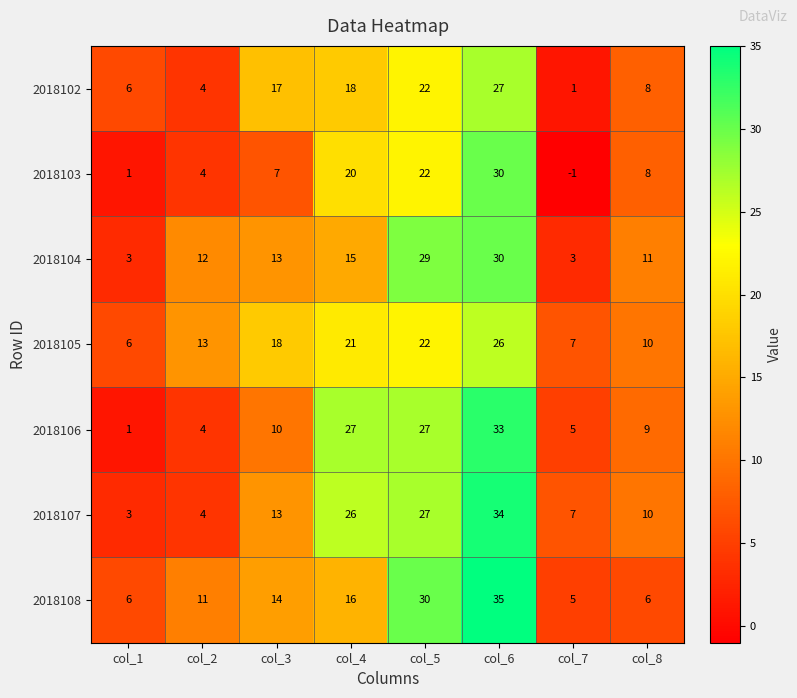

Where is 2018107 nearest to the value 18?

col_3